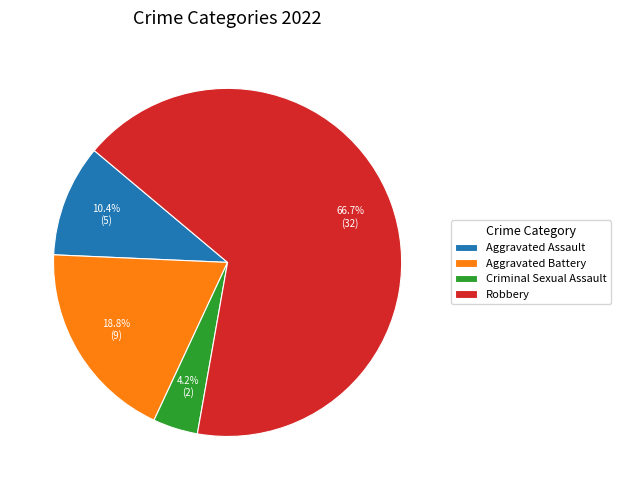

What percentage is the Robbery slice, to the nearest percent?

67%